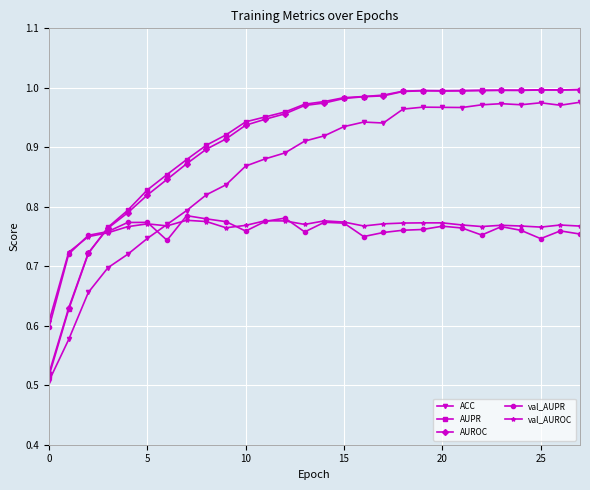

True or false: ACC has more than 0 points higher than both neighbors.

True